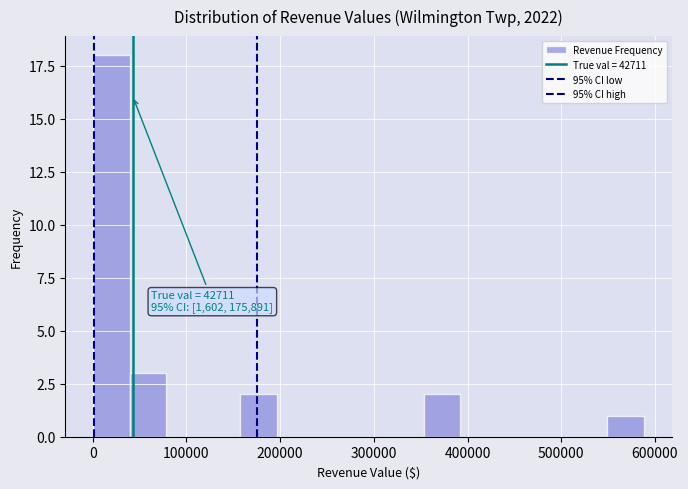

Around what value on the x-axis is the tallest bar? Give the approximate position of its centre, as read against the axis.

20000